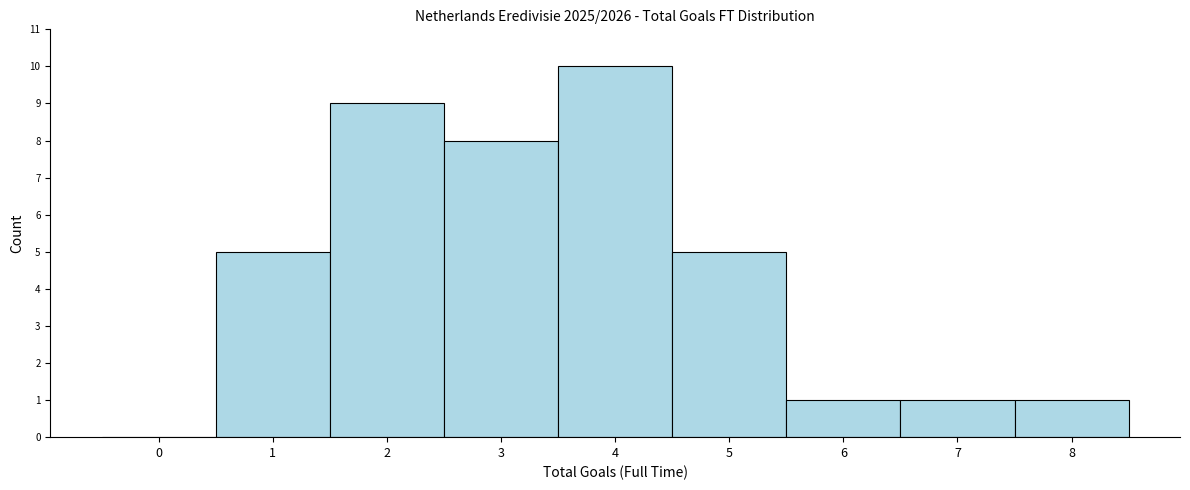

Reading right to left, list all the values displayed in this chart.

8=1	7=1	6=1	5=5	4=10	3=8	2=9	1=5	0=0